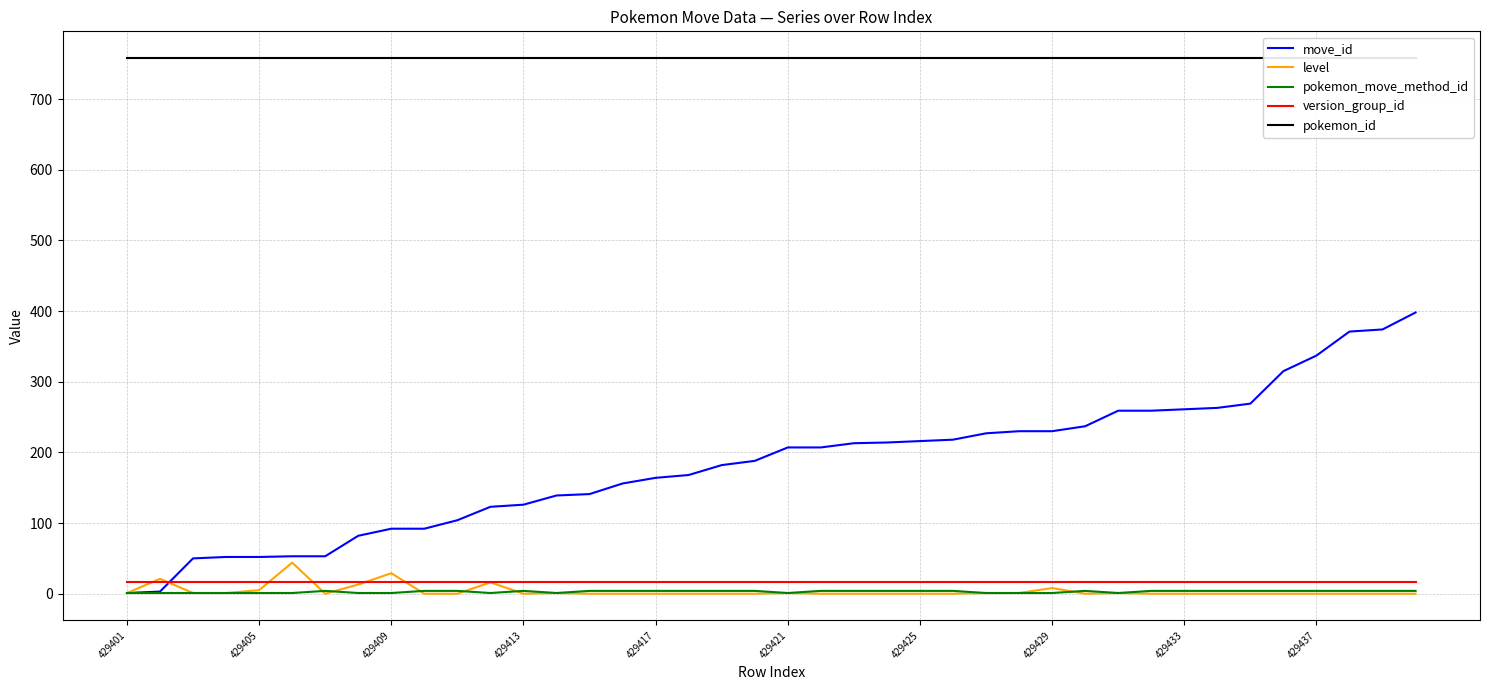

True or false: pokemon_move_method_id has more than 0 interior local peaks.

True